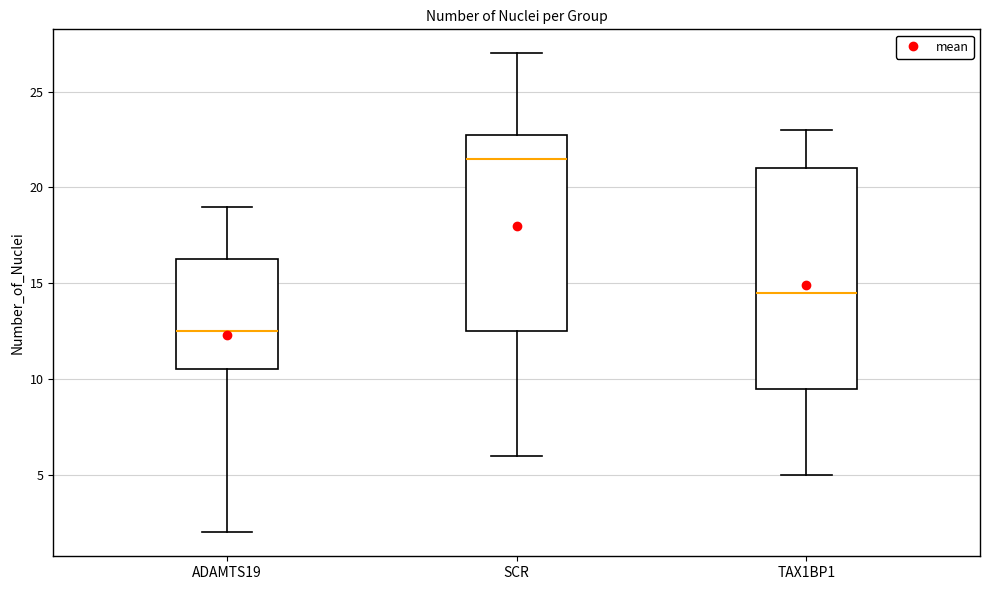

Where does the upper whisker of the box for SCR end on the y-axis? The values are not printed on the chart, so give them approximately, as read against the axis.

27.0